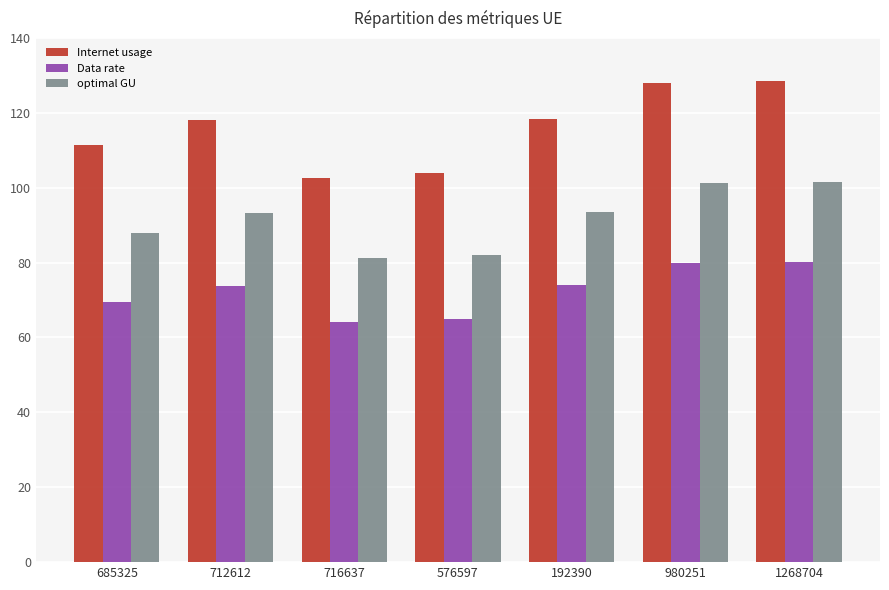

Does the chart contain any negative values?

No